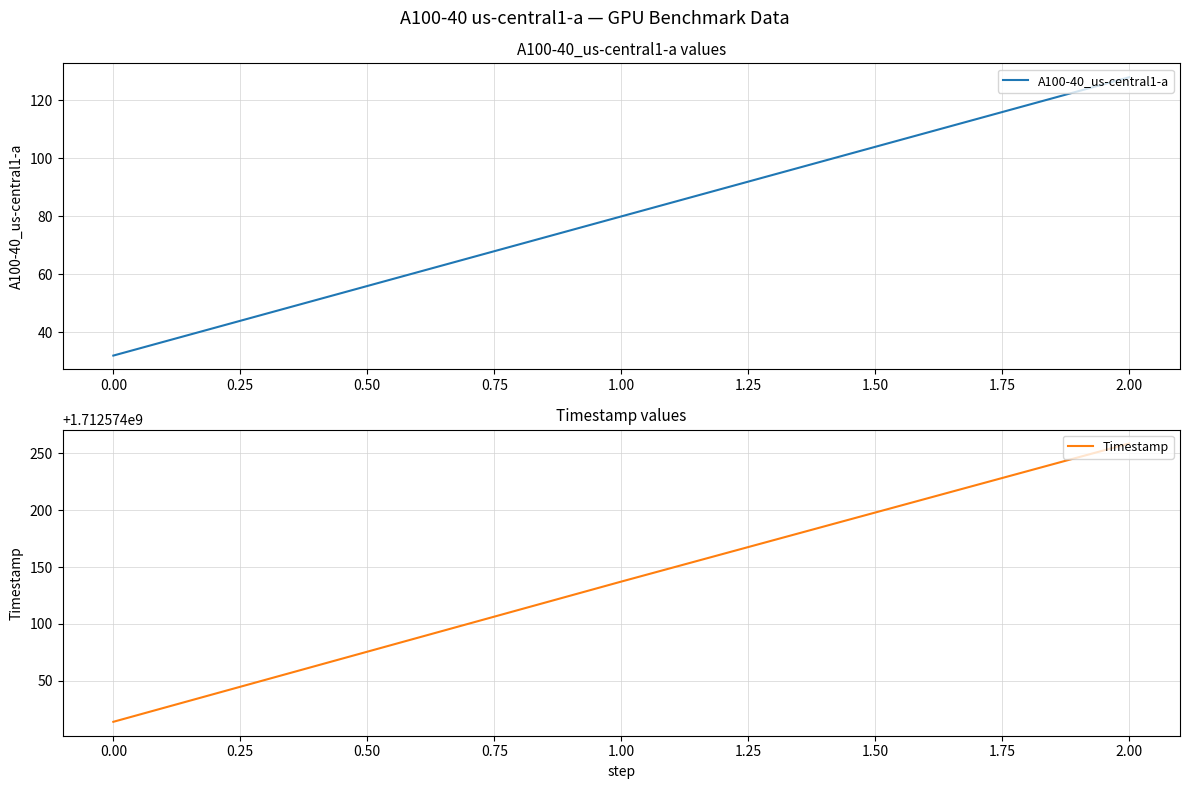

Rank the categories by A100-40_us-central1-a value from highest to lowest.

2.00, 1.00, 0.00